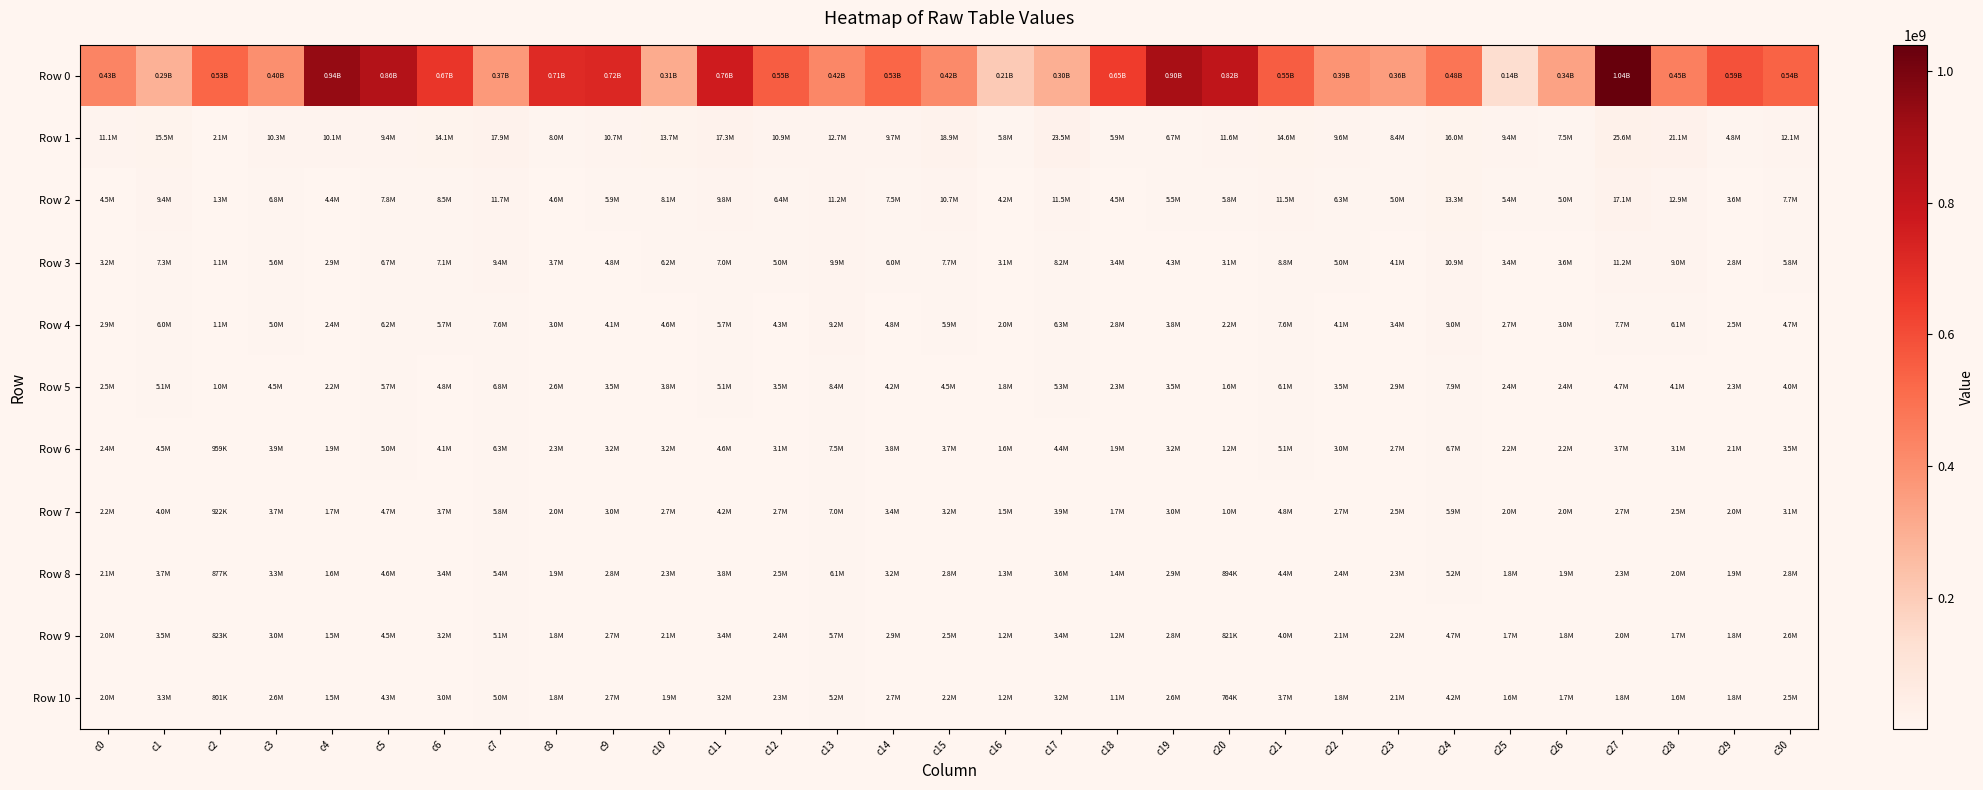

Which series changed the most between c3 and c29?

Row 0